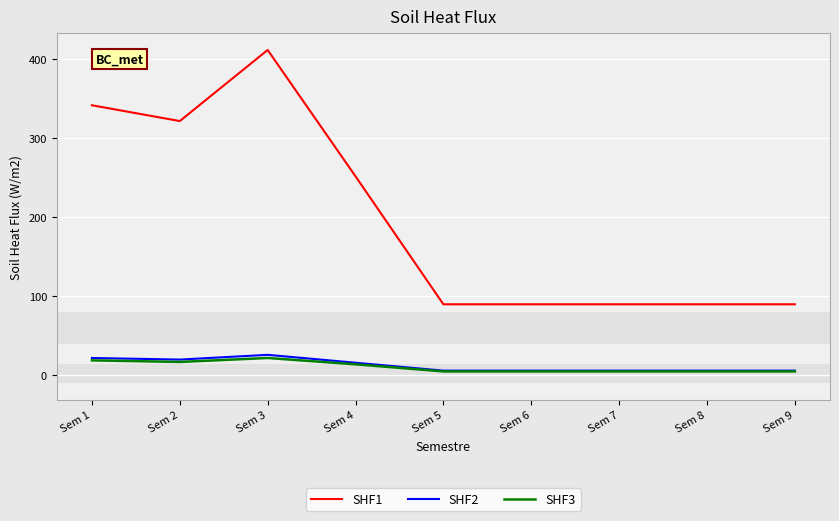

At which category is the sum across all series the highest?

Sem 3